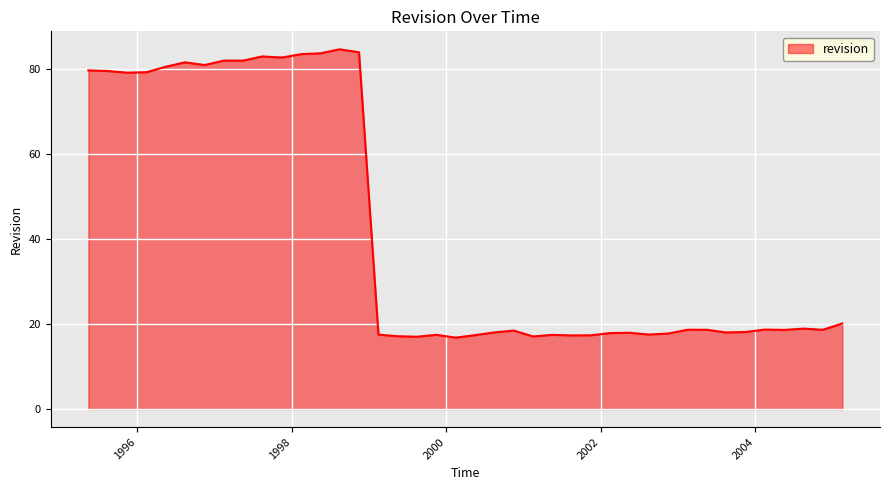

What is the maximum value shown in the chart?

84.7